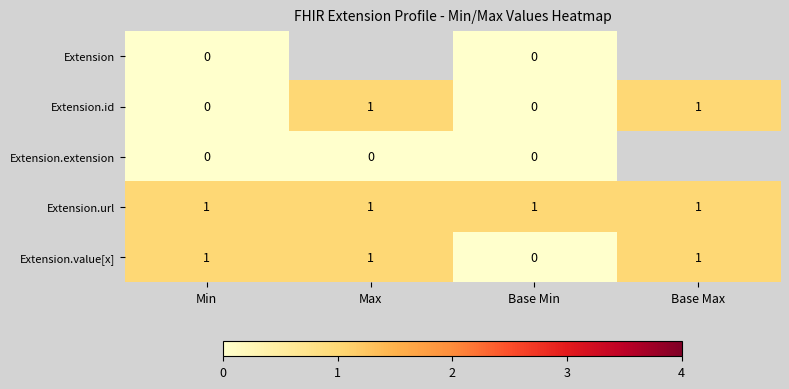

At which label is Extension.value[x] closest to 0?

Base Min